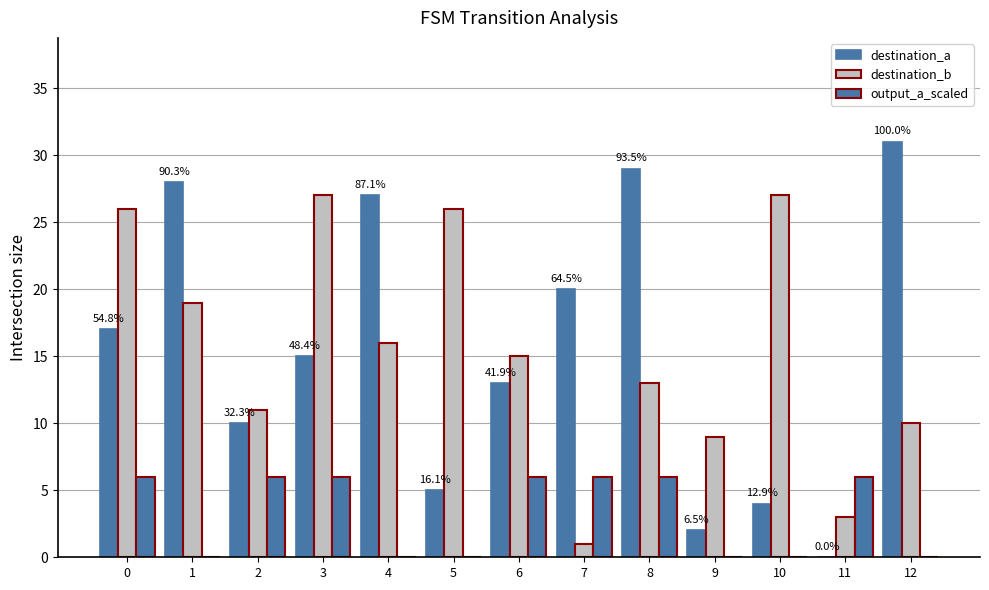

Does the chart contain stacked bars?

No